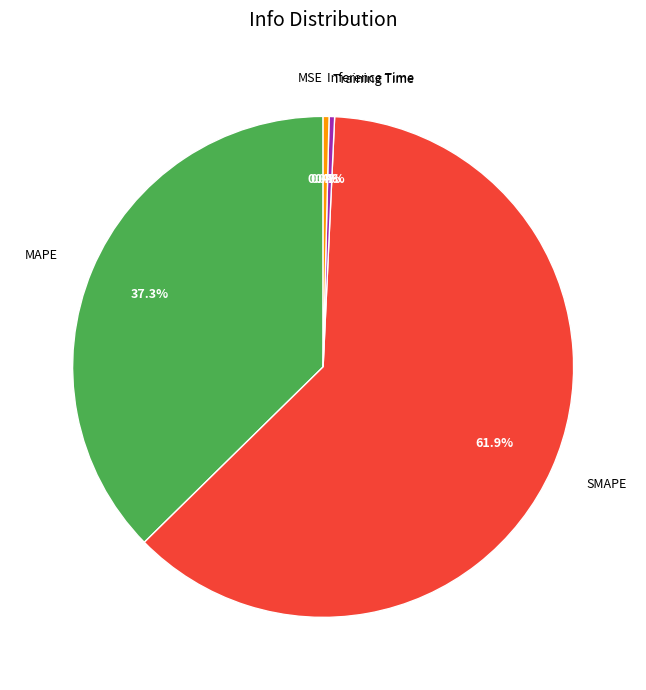

To the nearest percent, what percentage of the pie is MAPE?

37%